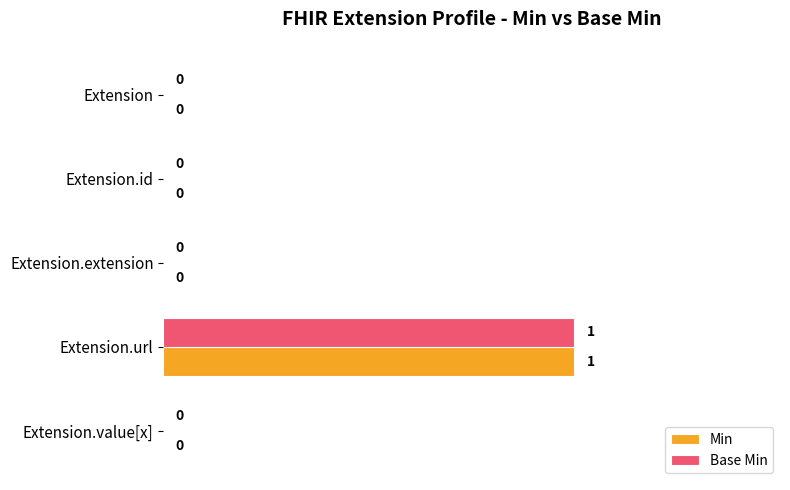

Which category has the highest value across all series?

Extension.url